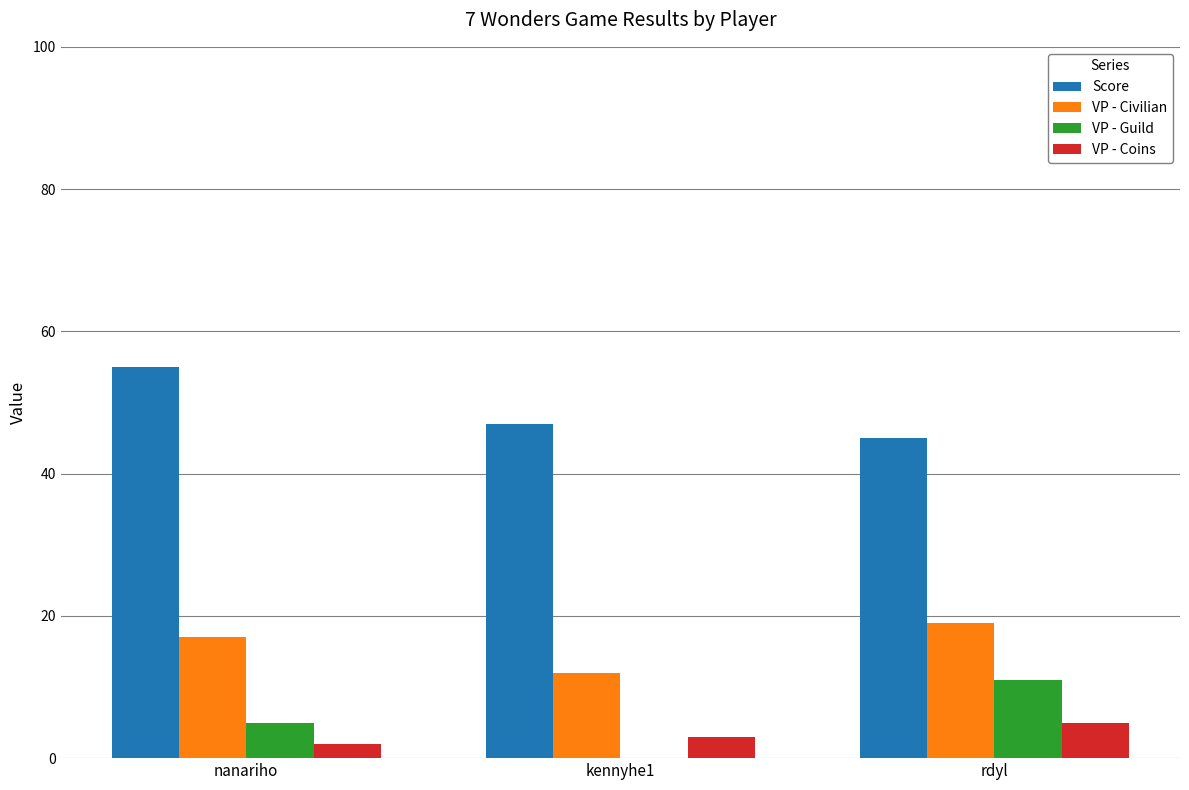

Reading right to left, list all the values displayed in this chart.

Score: 45	47	55
VP - Civilian: 19	12	17
VP - Guild: 11	0	5
VP - Coins: 5	3	2